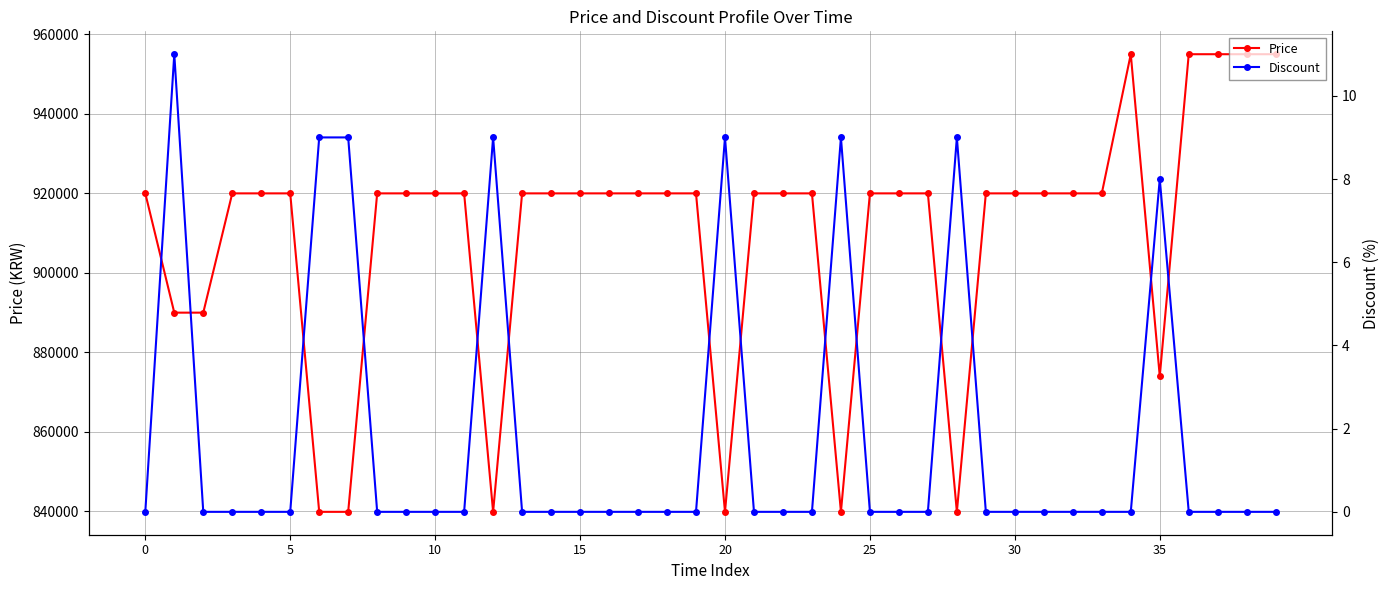

Reading right to left, list all the values displayed in this chart.

Price: 955000	955000	955000	955000	874000	955000	920000	920000	920000	920000	920000	839900	920000	920000	920000	839900	920000	920000	920000	839900	920000	920000	920000	920000	920000	920000	920000	839900	920000	920000	920000	920000	839900	839900	920000	920000	920000	890000	890000	920000
Discount: 0	0	0	0	8	0	0	0	0	0	0	9	0	0	0	9	0	0	0	9	0	0	0	0	0	0	0	9	0	0	0	0	9	9	0	0	0	0	11	0